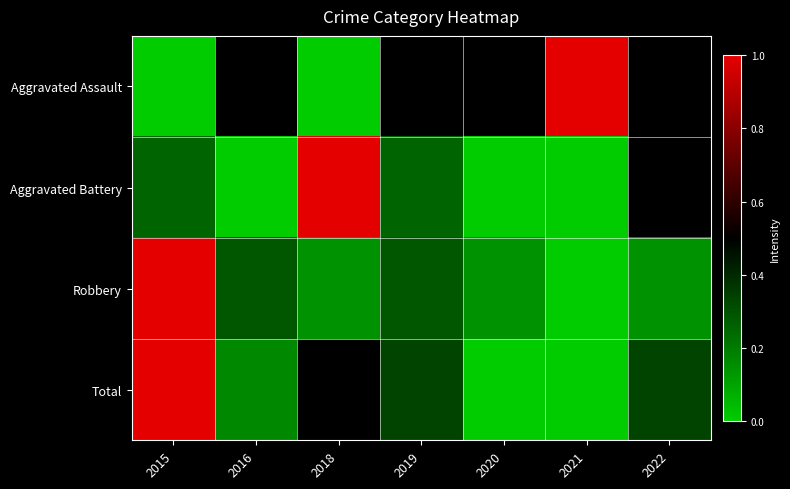

At how many categories does at least one series exceed 0?

7